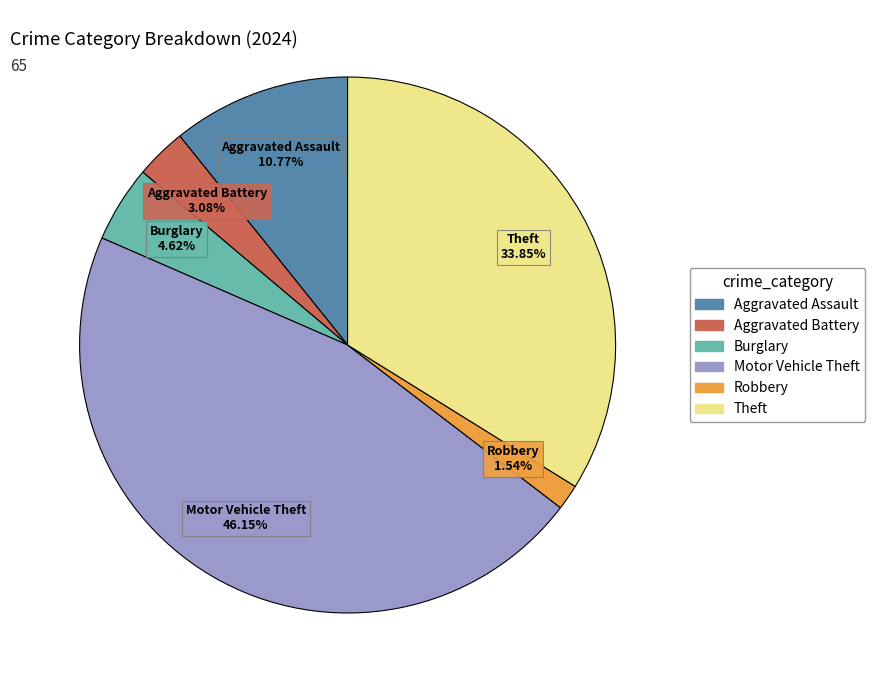

To the nearest percent, what percentage of the pie is Motor Vehicle Theft?

46%